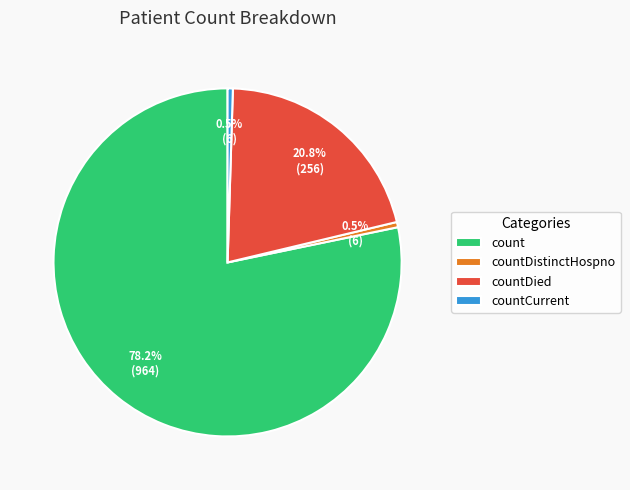

To the nearest percent, what is the difference between the largest and smallest slice percentages?

78%